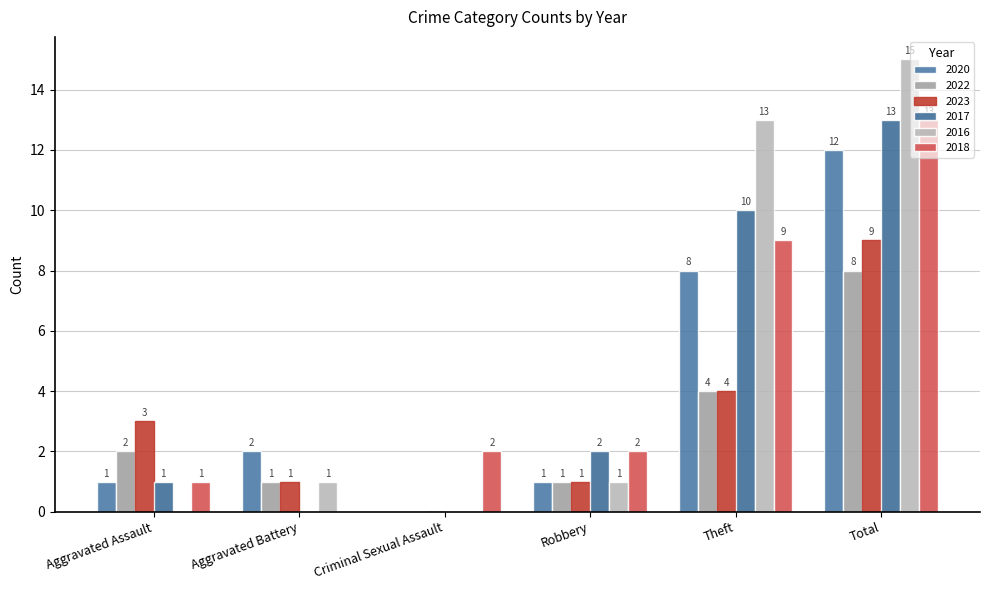

How many groups of bars are there?

6